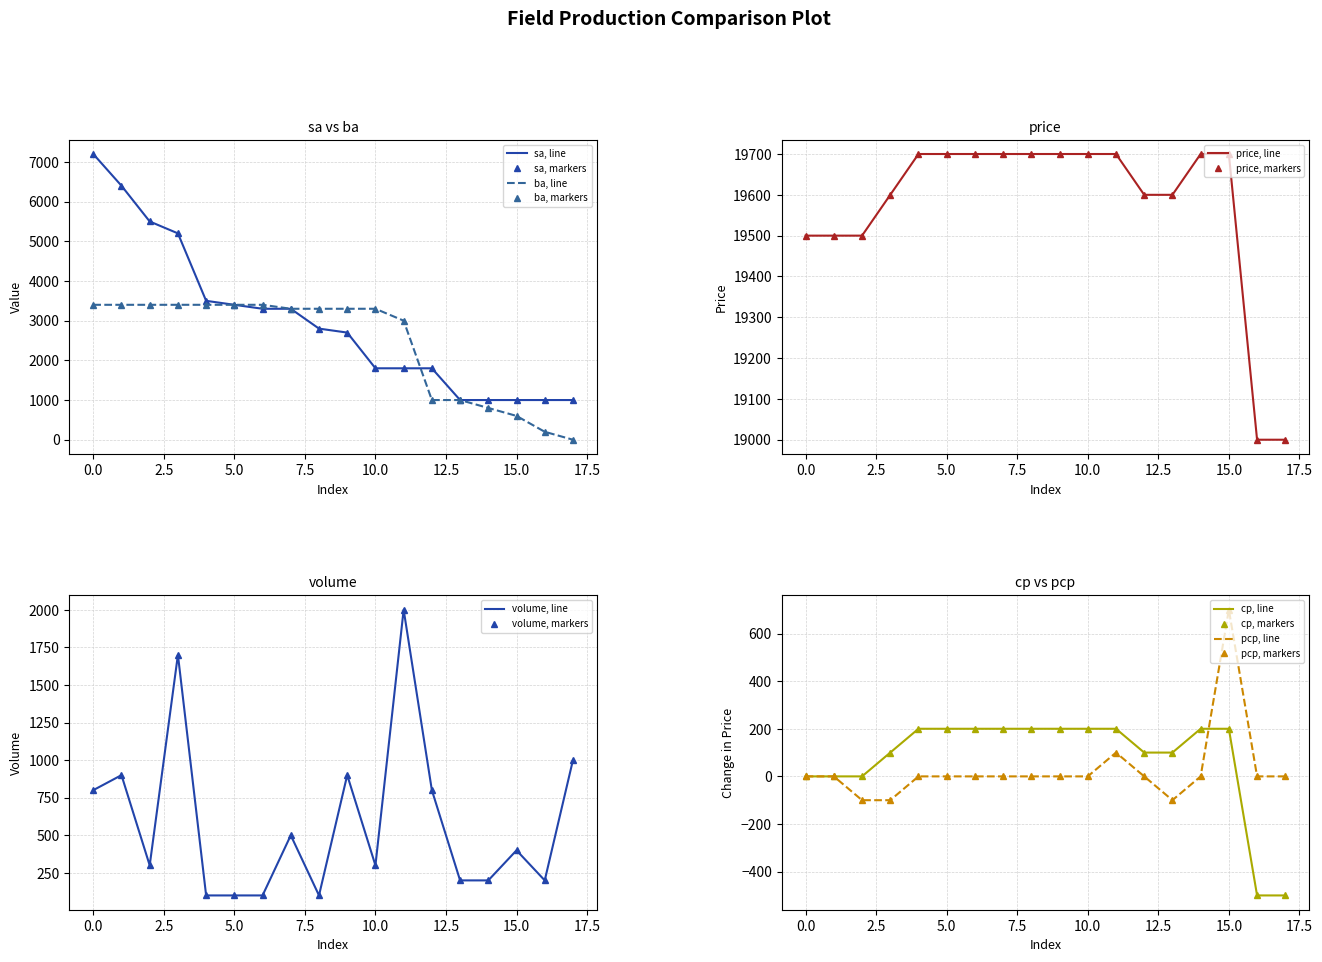

What is the difference between the sa values at 12 and 4?

1700